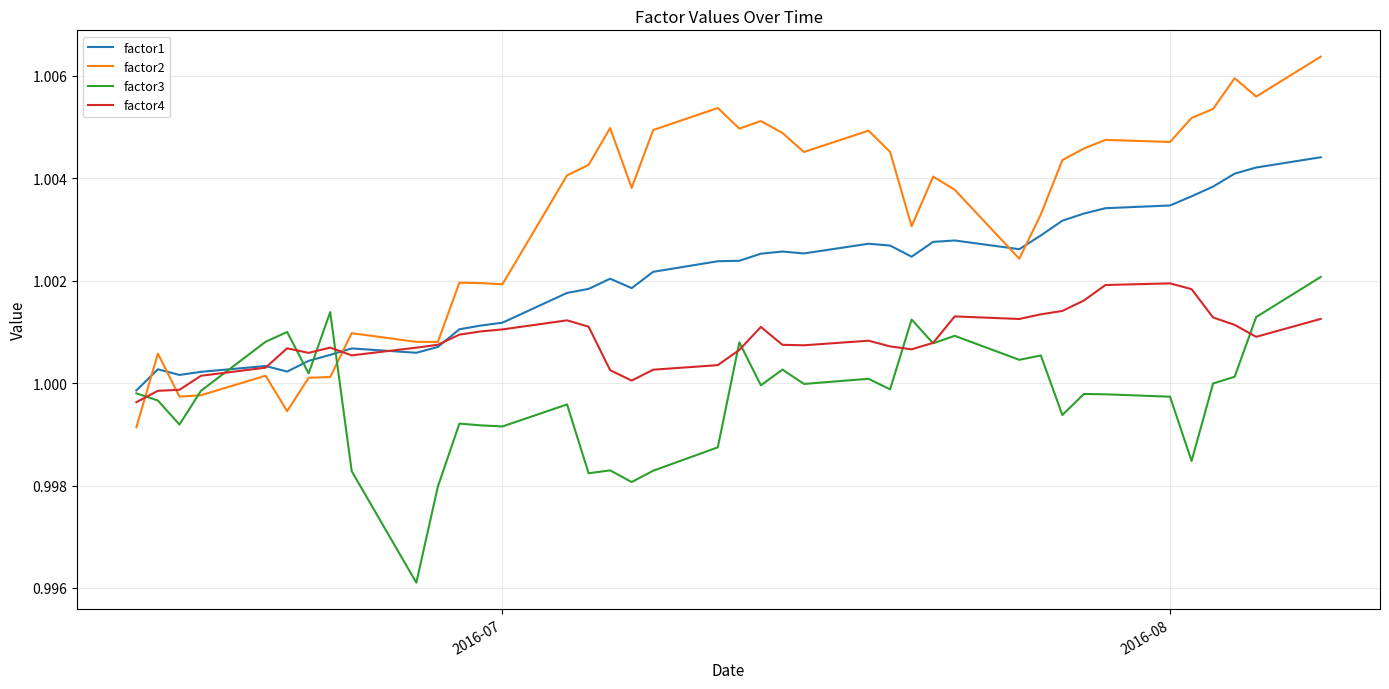

Does the chart display data point markers on the line(s)?

No